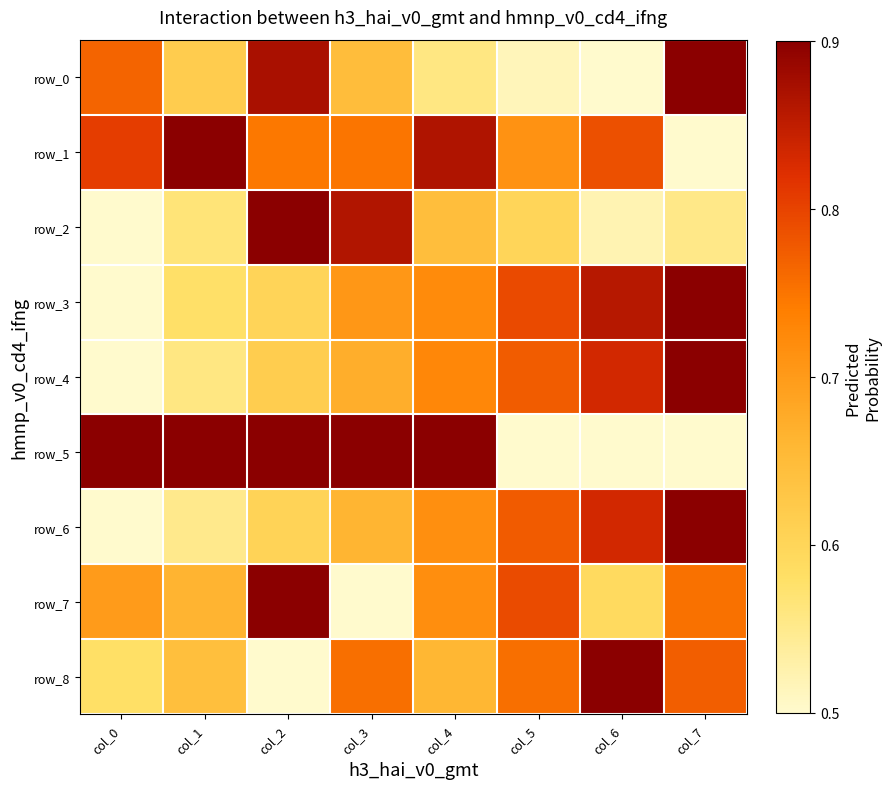

Reading right to left, transcribe all the data shown in this chart.

row_0: 0.9	0.5	0.5	0.6	0.6	0.9	0.6	0.8
row_1: 0.5	0.8	0.7	0.9	0.7	0.7	0.9	0.8
row_2: 0.6	0.5	0.6	0.6	0.9	0.9	0.6	0.5
row_3: 0.9	0.9	0.8	0.7	0.7	0.6	0.6	0.5
row_4: 0.9	0.8	0.8	0.7	0.7	0.6	0.6	0.5
row_5: 0.5	0.5	0.5	0.9	0.9	0.9	0.9	0.9
row_6: 0.9	0.8	0.8	0.7	0.7	0.6	0.6	0.5
row_7: 0.8	0.6	0.8	0.7	0.5	0.9	0.7	0.7
row_8: 0.8	0.9	0.8	0.7	0.8	0.5	0.6	0.6